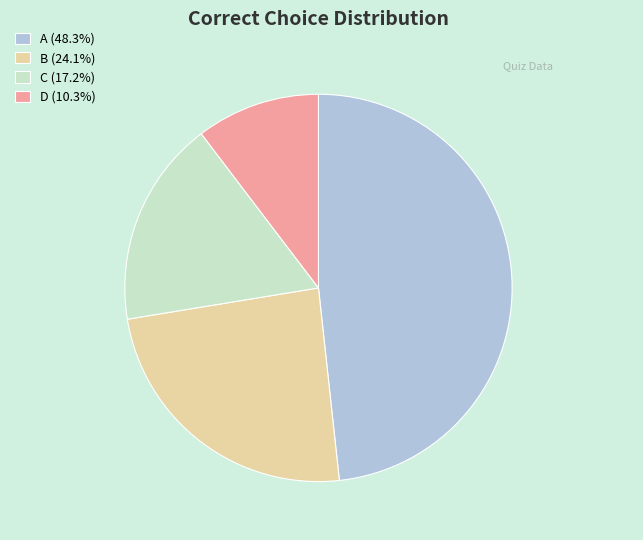

Is it true that A is 48% of the pie?

True